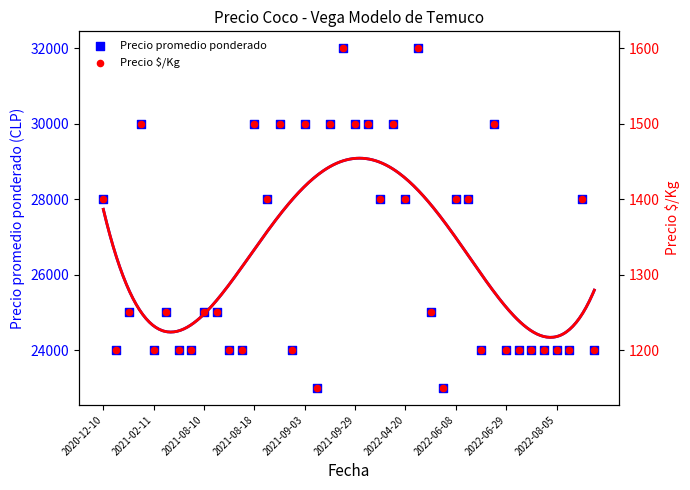

What are all the series names shown in the legend?

Precio promedio ponderado, Precio $/Kg